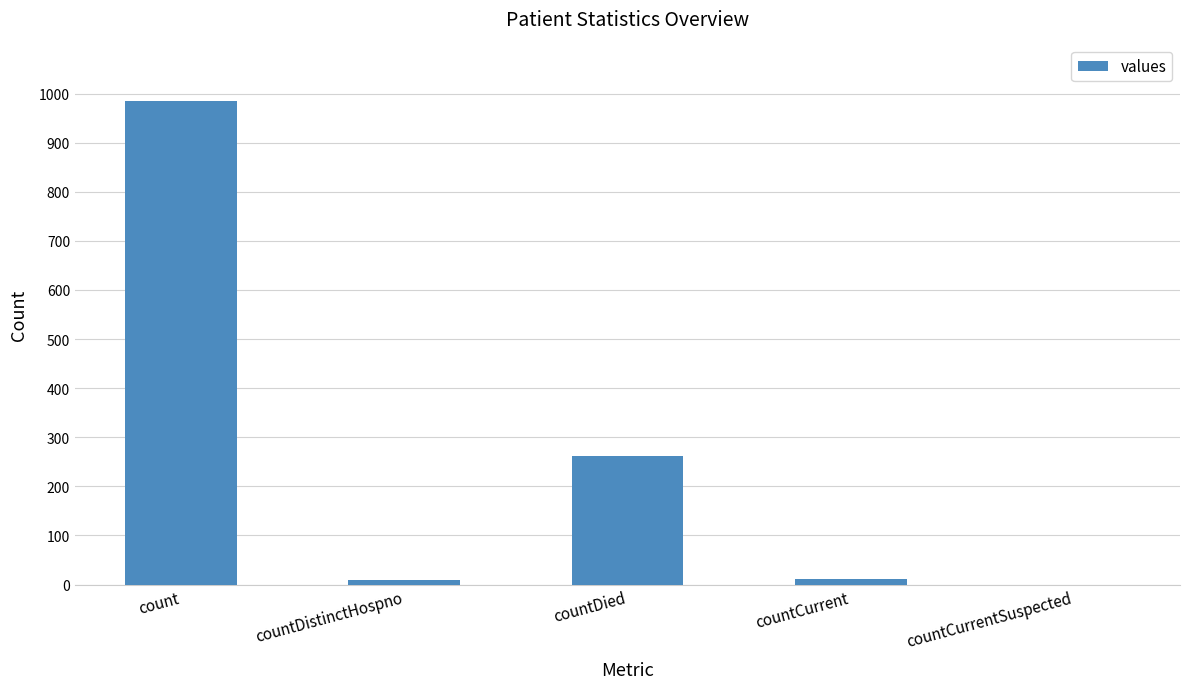

Between countCurrent and countDied, which is larger?

countDied